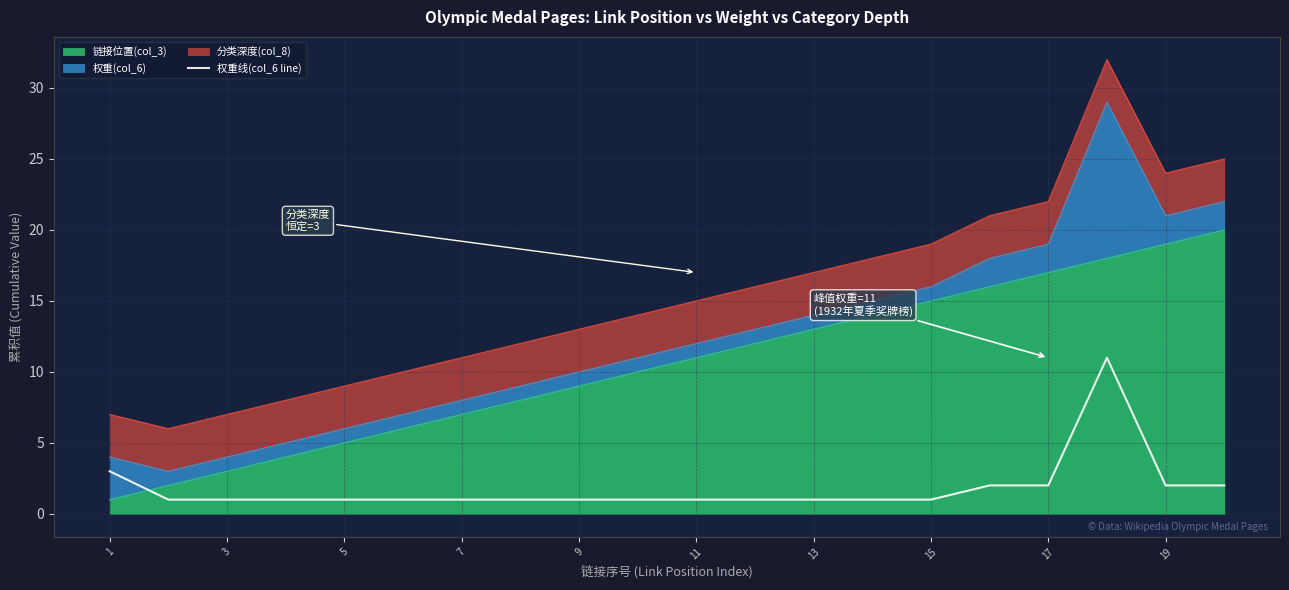

How many data points does each series have?

20